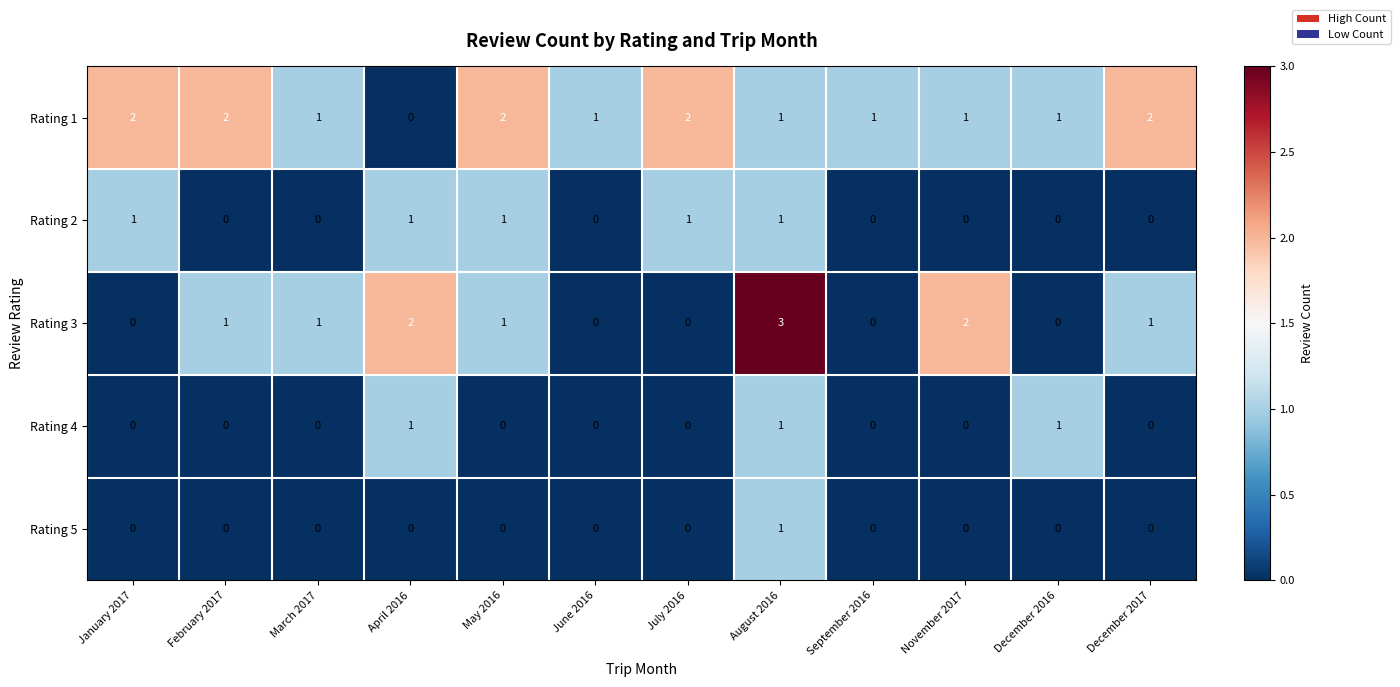

What is the difference between the maximum and minimum values in the Rating 3 series?

3